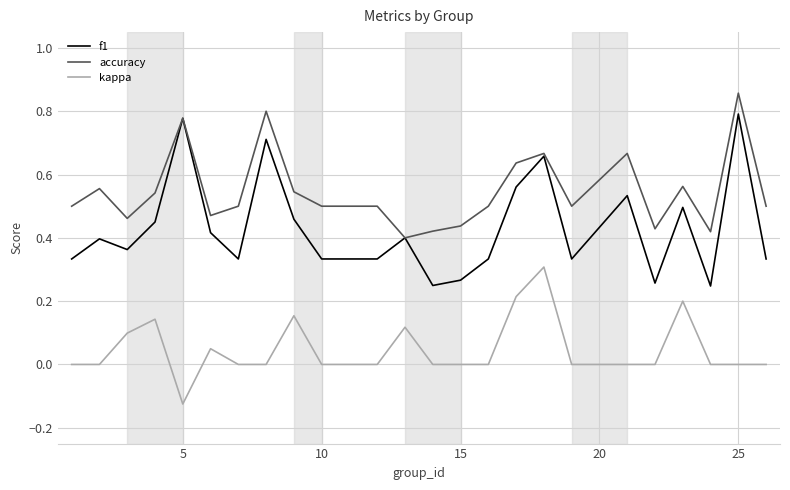

Which series has the widest spread of values?

f1